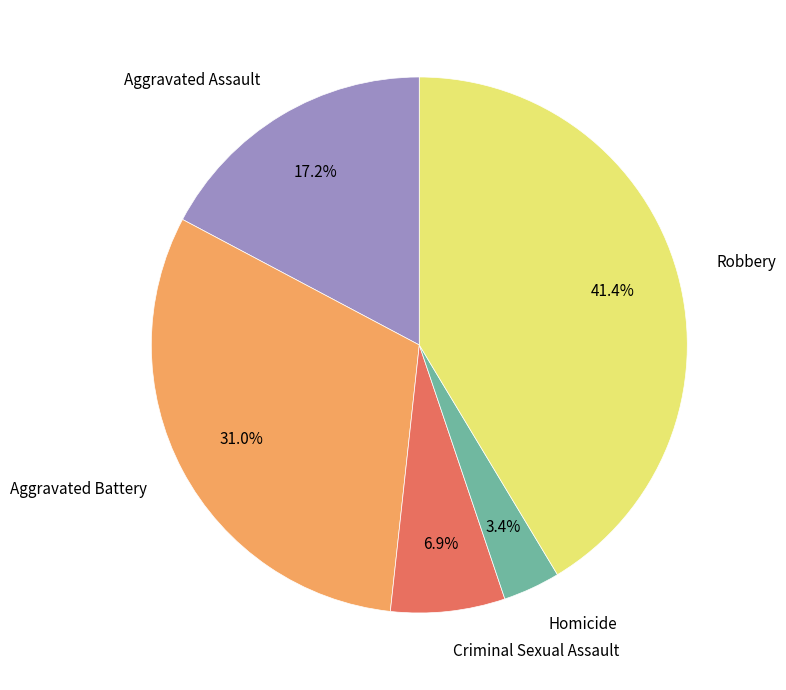

Combined, what portion of the pie is Robbery and Criminal Sexual Assault?

48.3%